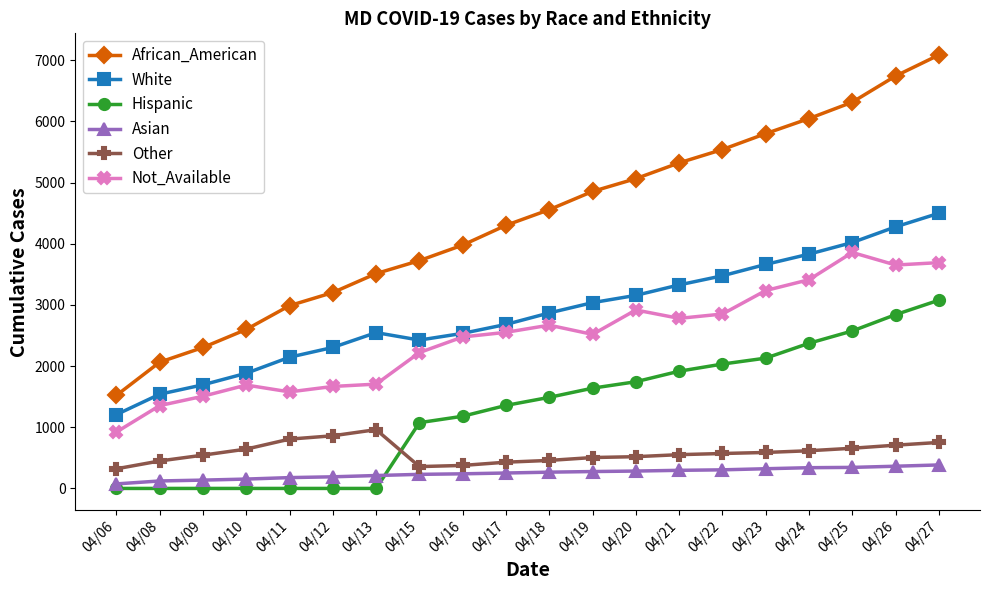

What is the greatest value displayed?

7085